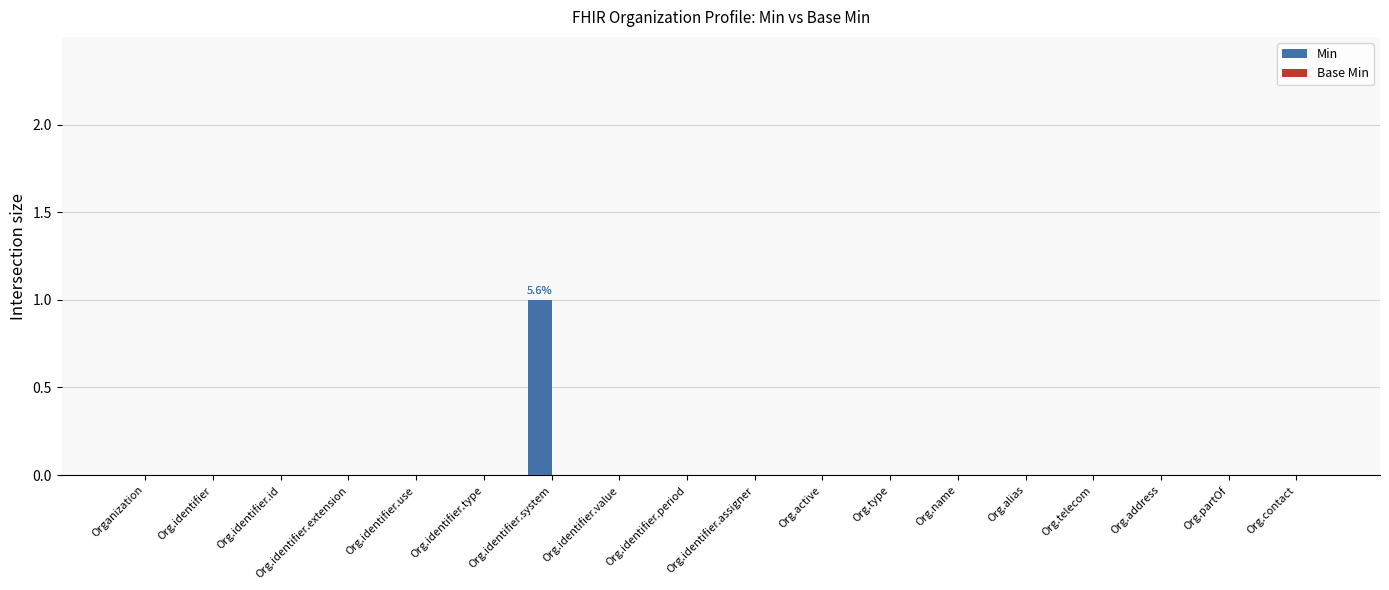

The chart shows a value of 0 at Org.address. True or false?

True